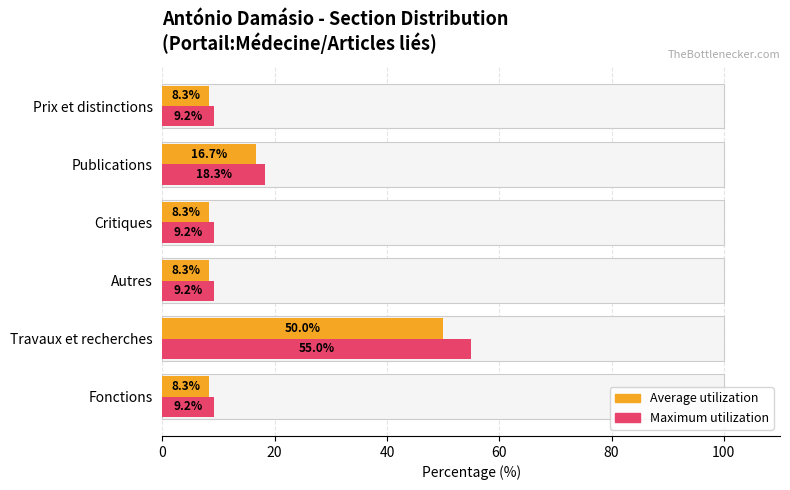

What is the value of the Maximum utilization bar at the 1st from the left?

9.2